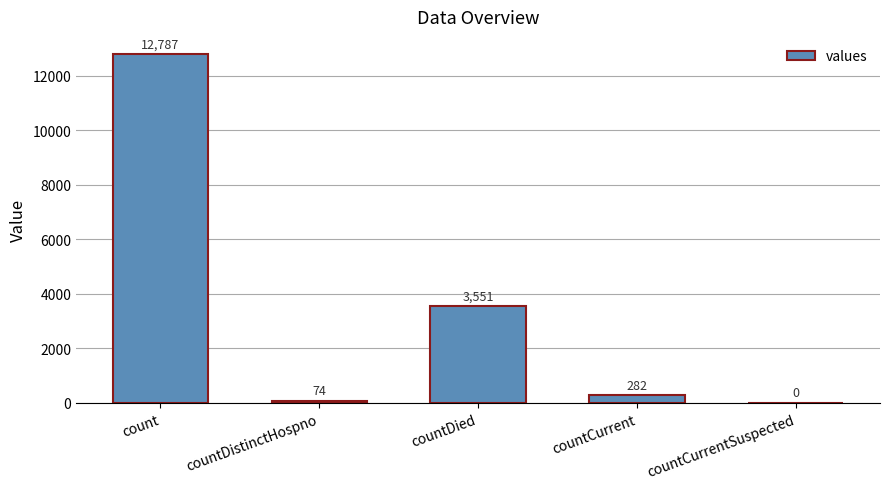

Is it true that the value at countCurrent is 282?

True